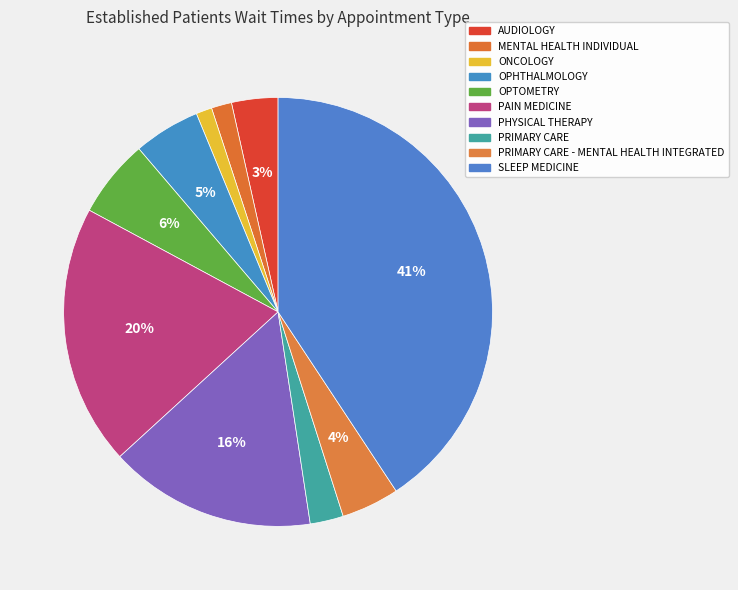

To the nearest percent, what is the difference between the AUDIOLOGY and MENTAL HEALTH INDIVIDUAL slice percentages?

2%